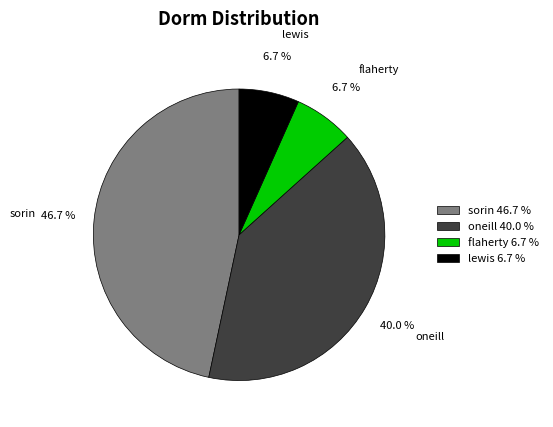

How many slices are in this pie chart?

4